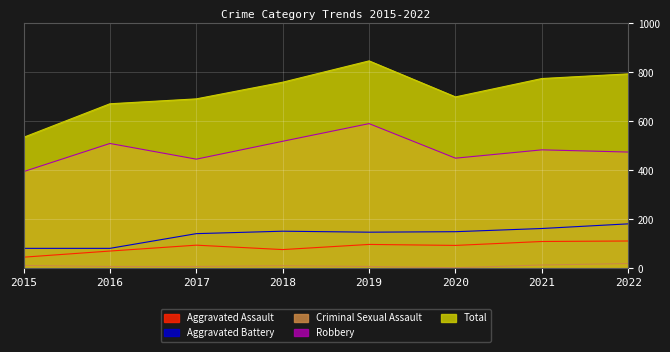

True or false: Robbery has more than 0 interior local peaks.

True